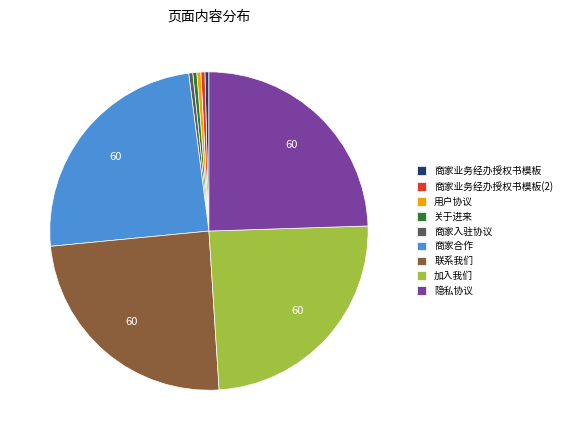

Does any single category account for the majority?

No